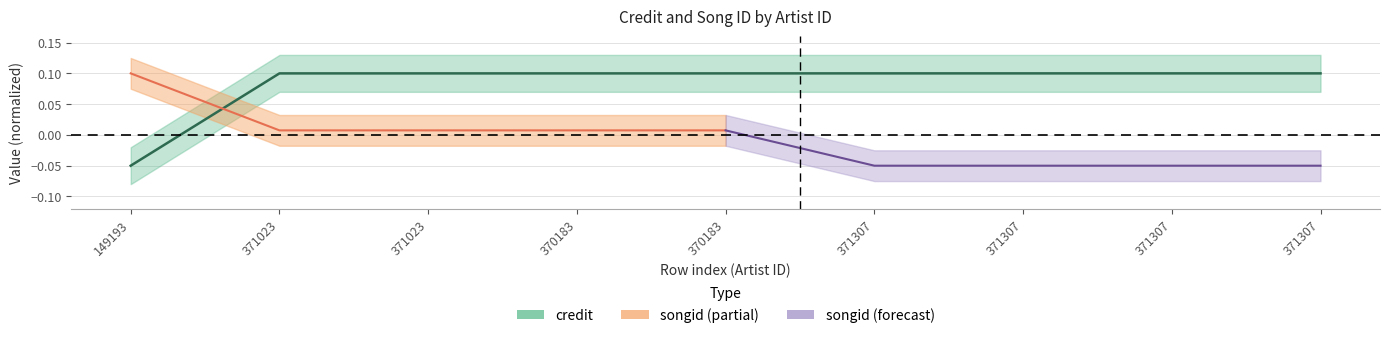

True or false: the data shows 0.2 at 370183.

False